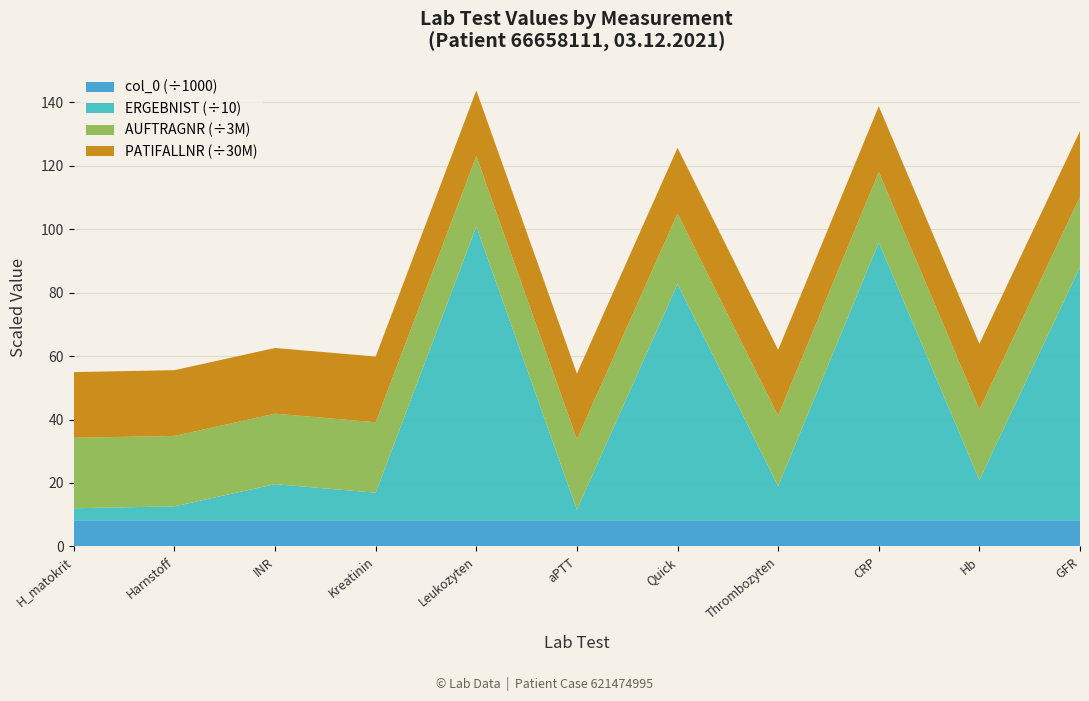

Reading left to right, transcribe all the data shown in this chart.

col_0: 8219	8220	8221	8222	8223	8224	8225	8226	8217	8218	8216
ERGEBNIST: 38	44	114	87	926	33	745	108	876	127	798
AUFTRAGNR: 66658111	66658111	66658111	66658111	66658111	66658111	66658111	66658111	66658111	66658111	66658111
PATIFALLNR: 621474995	621474995	621474995	621474995	621474995	621474995	621474995	621474995	621474995	621474995	621474995